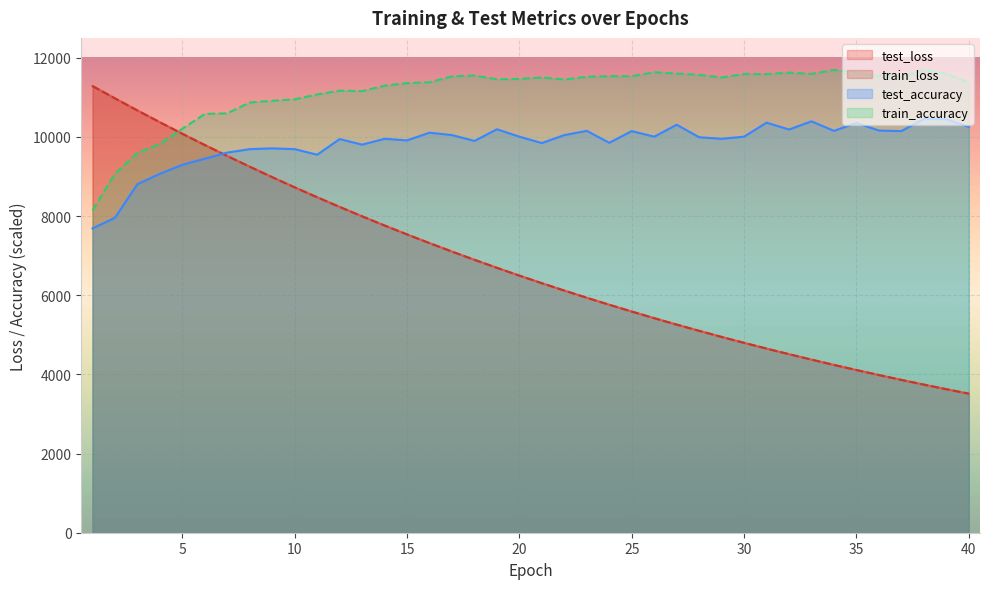

Rank the series by their maximum value, from highest to lowest.

train_accuracy, test_loss, train_loss, test_accuracy